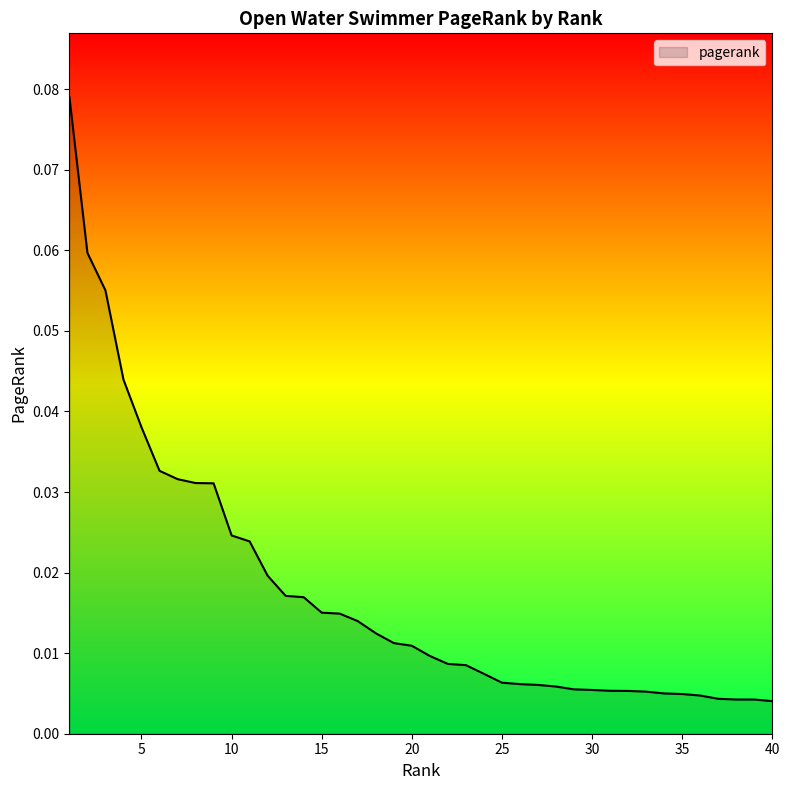

What is the greatest value displayed?

0.1